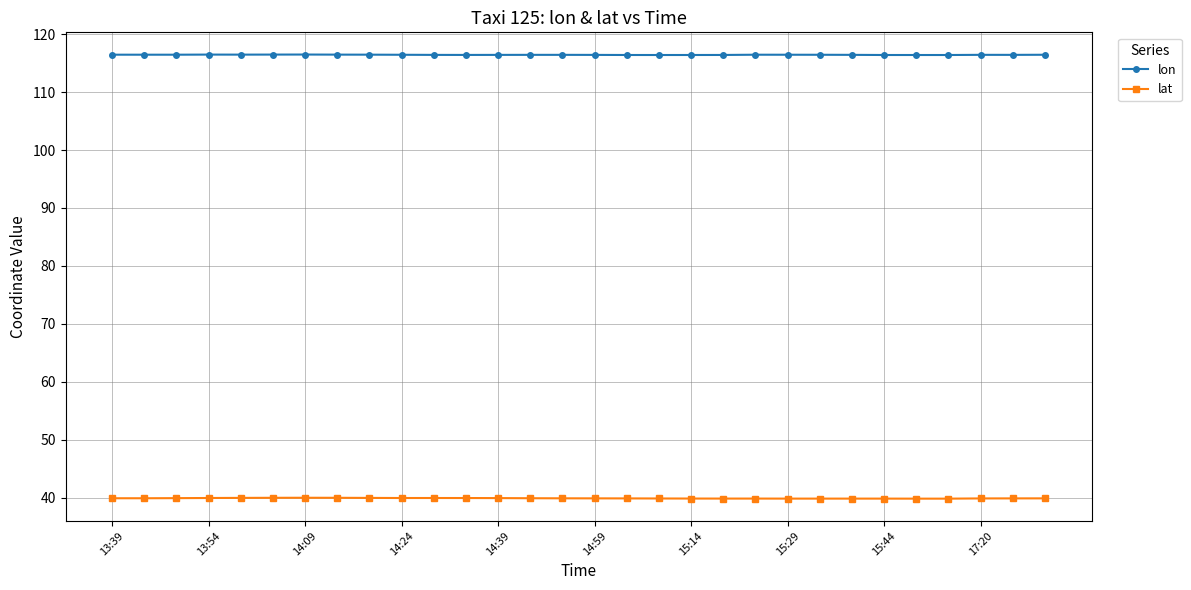

What is the sum of all lon values?

3492.8